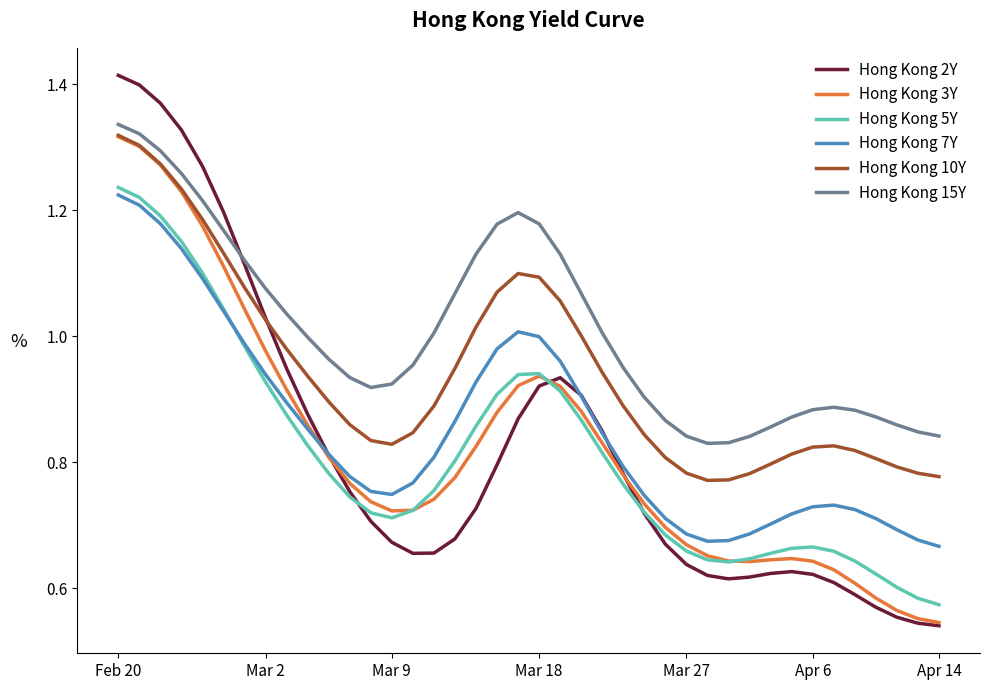

True or false: Hong Kong 15Y and Hong Kong 7Y cross at least once.

False